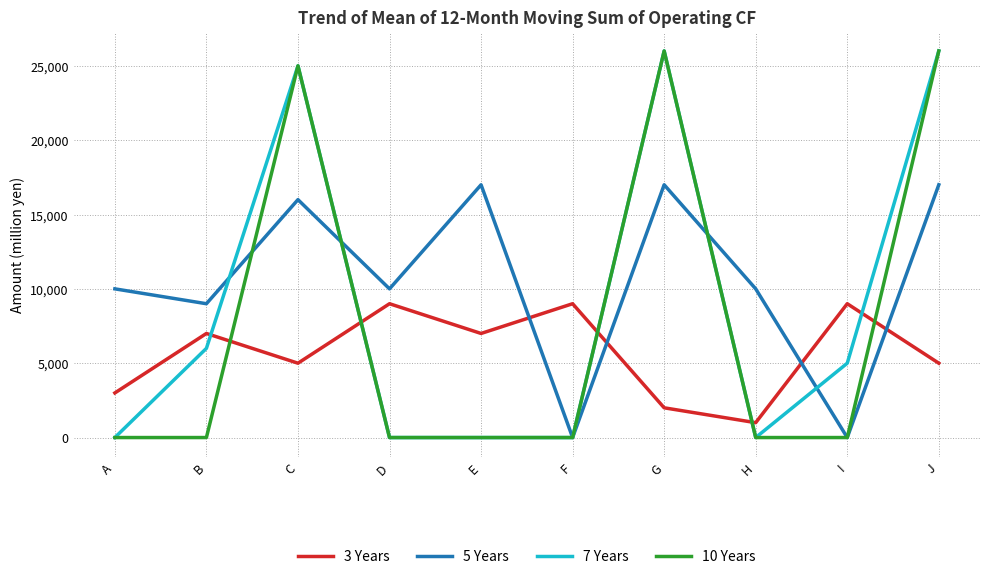

The value of 10 Years at H is -16529. True or false?

False